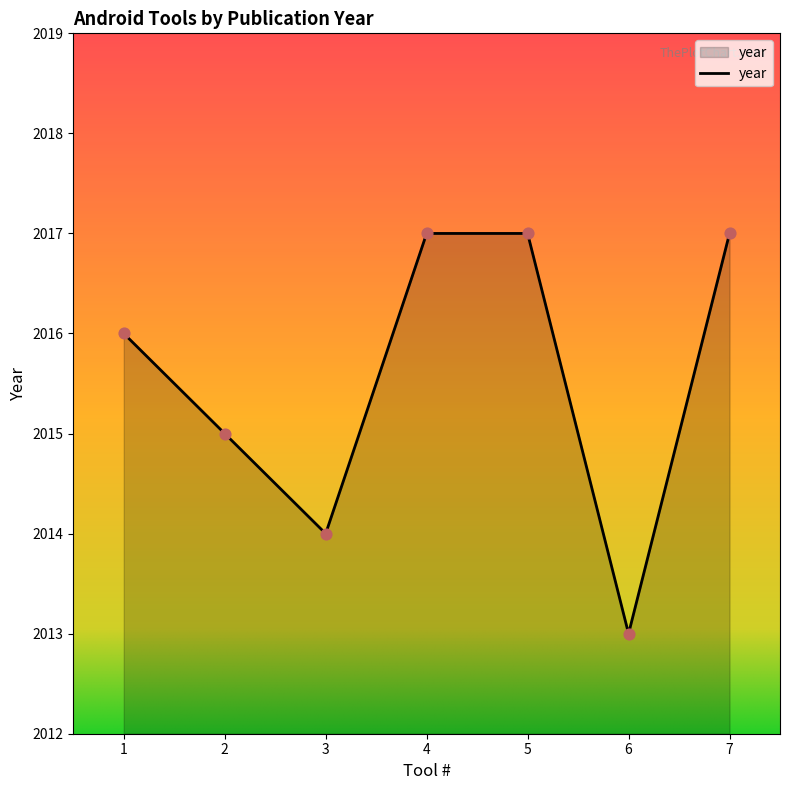

What is the ratio of the value at 2 to the value at 3?

1.0